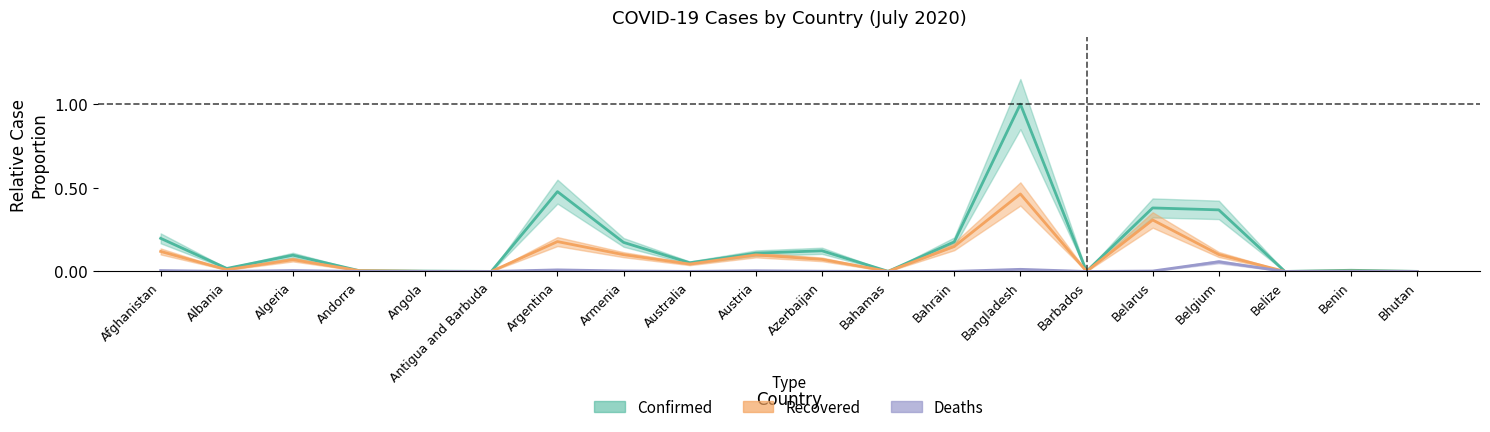

The value of Recovered at Belize is 0.0. True or false?

False